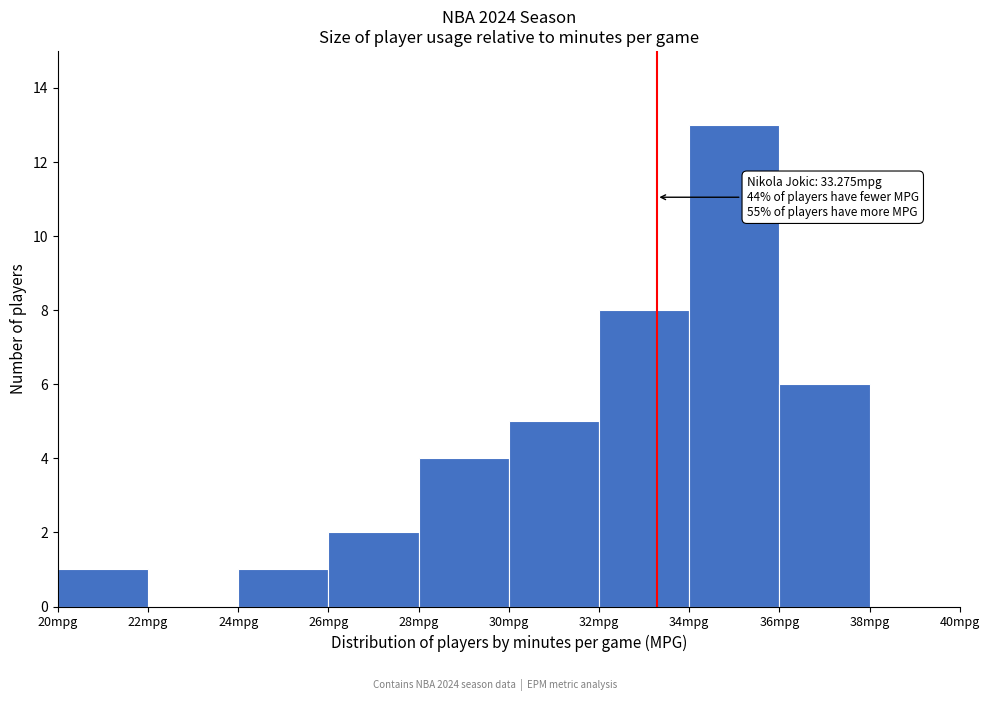

Over which range of the x-axis is the bar tallest?

34 to 36